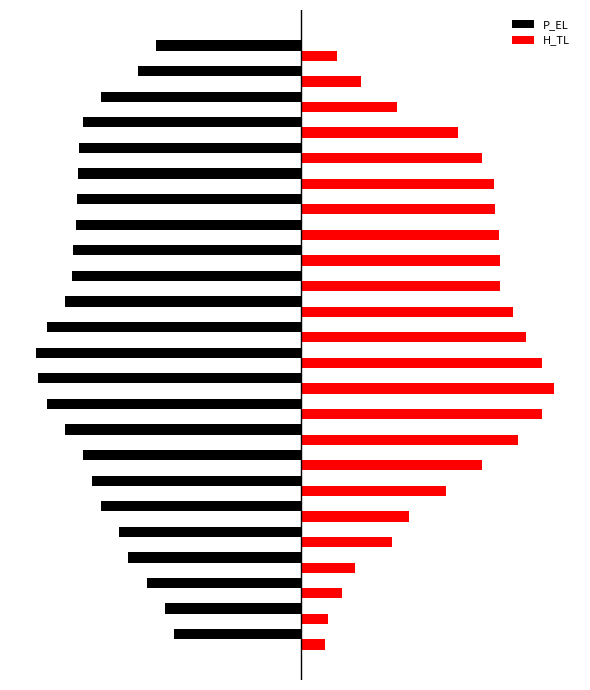

What are all the series names shown in the legend?

P_EL, H_TL